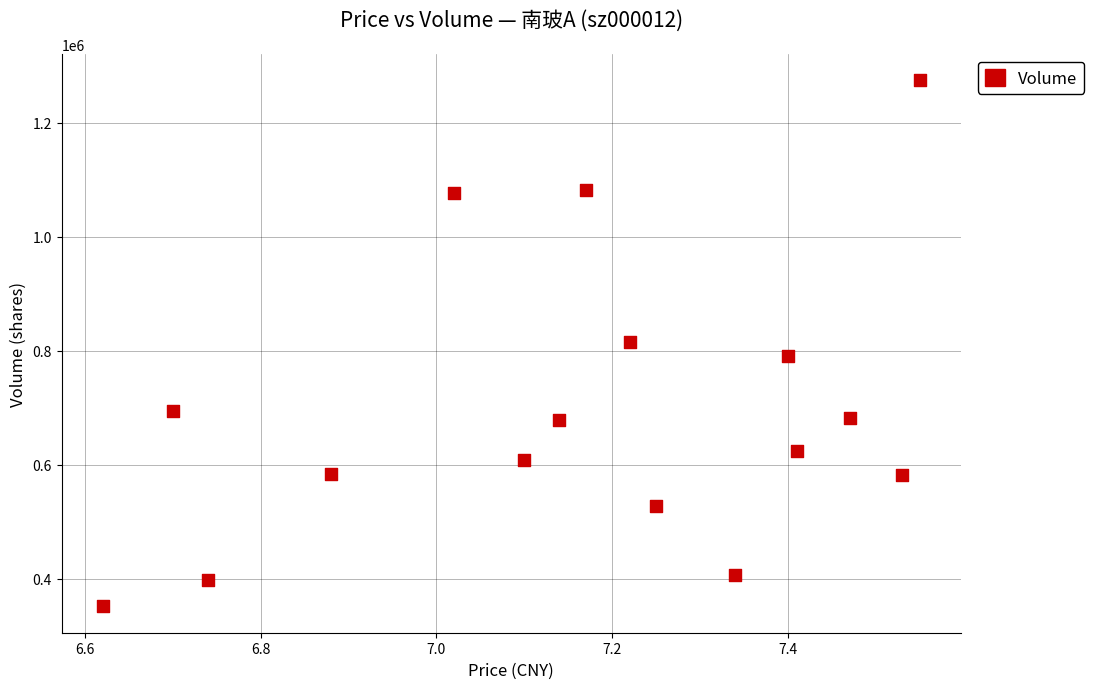

What is the range of Y values (max minus min)?

923823